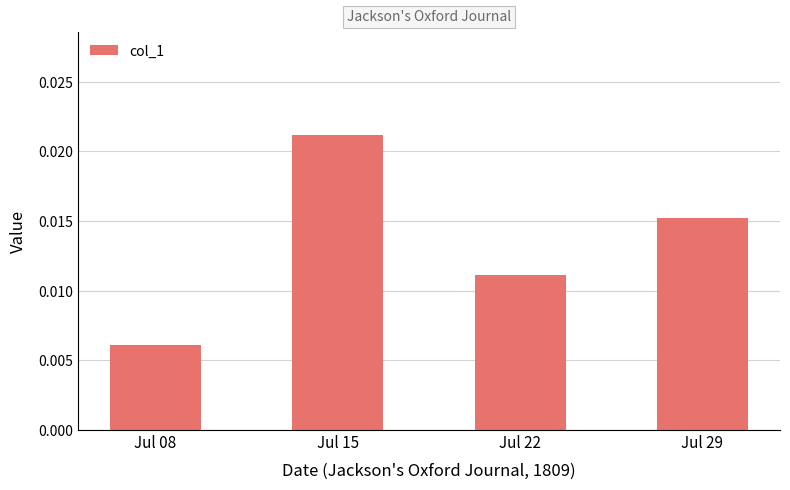

Where is the data nearest to the value 0?

Jul 08